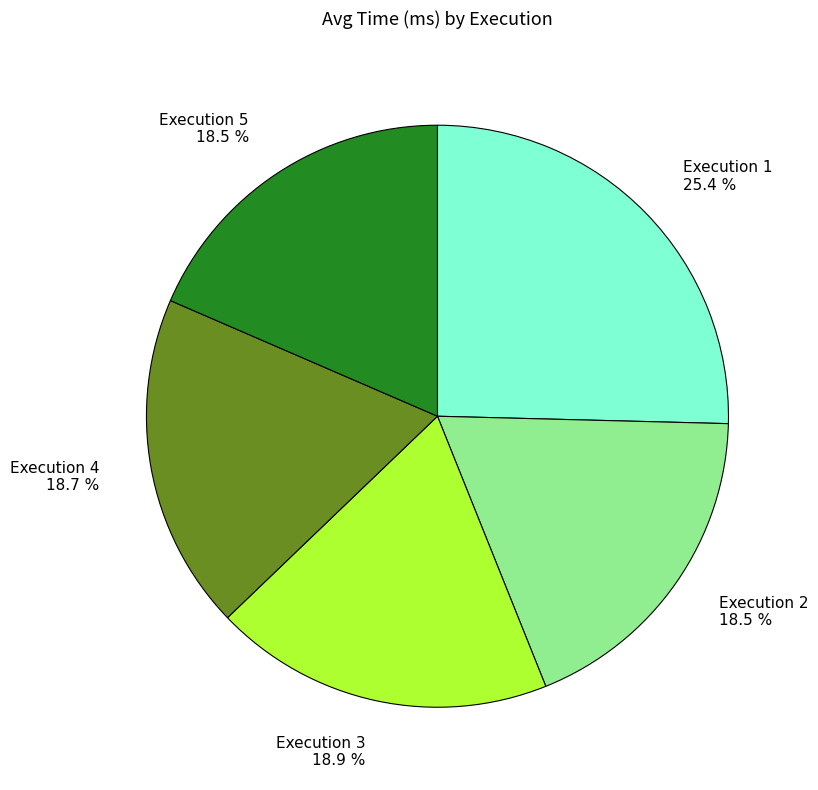

What portion of the pie excludes Execution 4?

81.3%